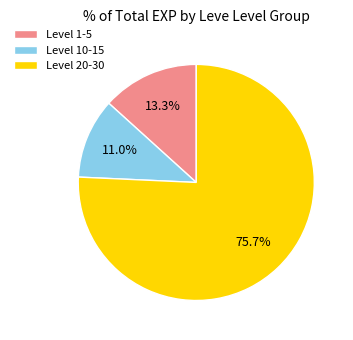

Count the number of slices in the pie.

3